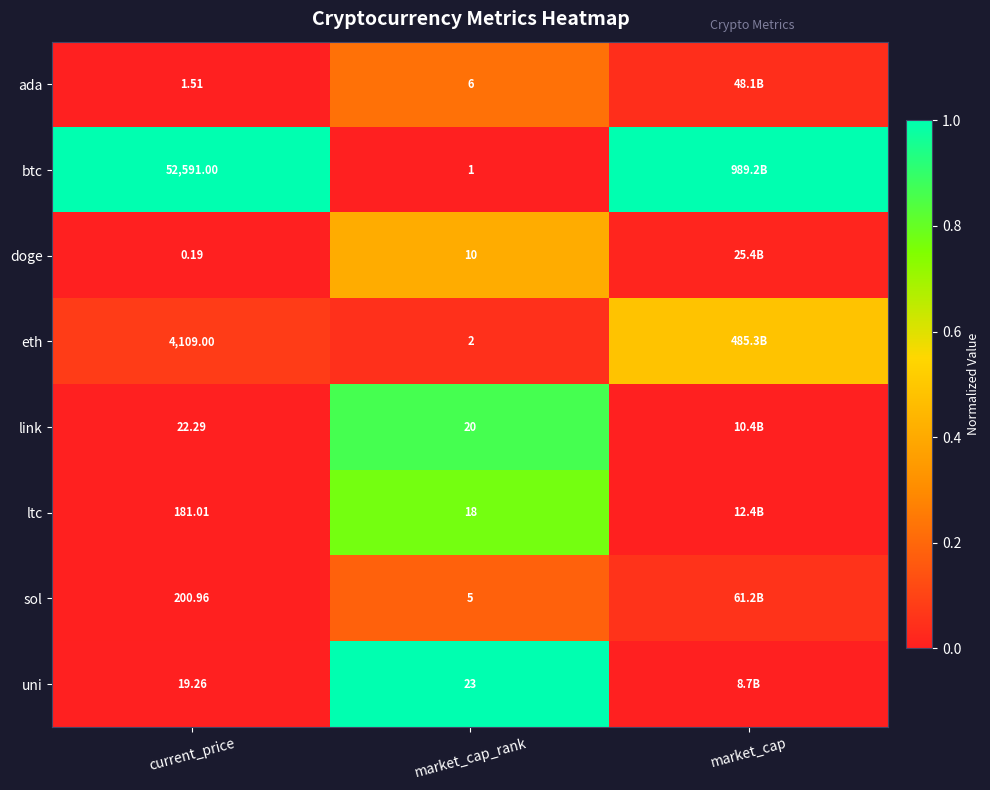

Between current_price and market_cap, which is larger?

market_cap